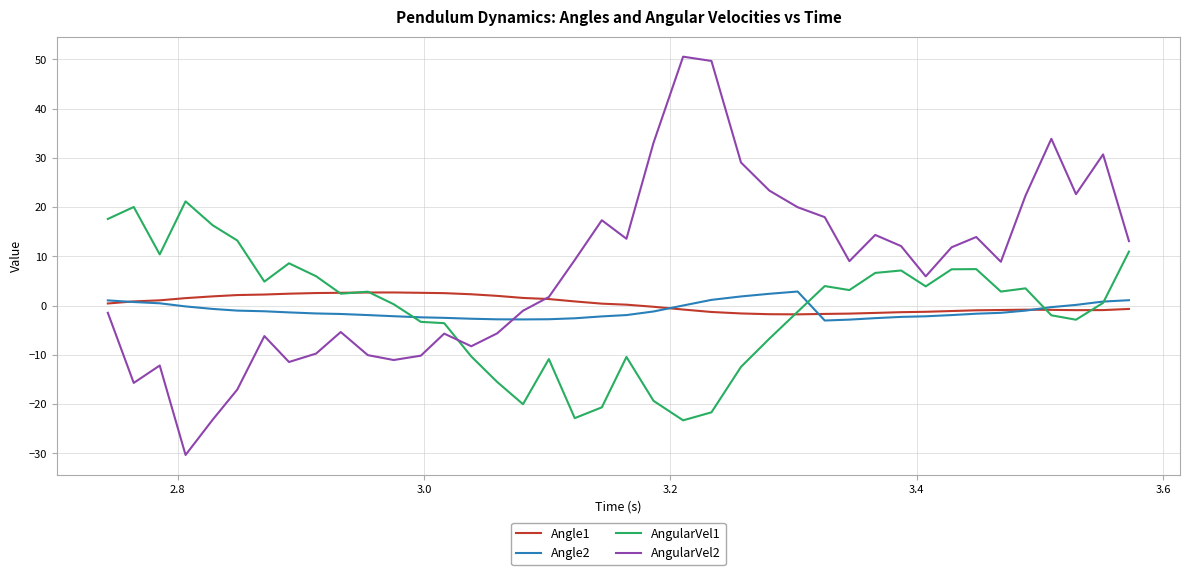

What is the highest value of the Angle1 series?

2.7